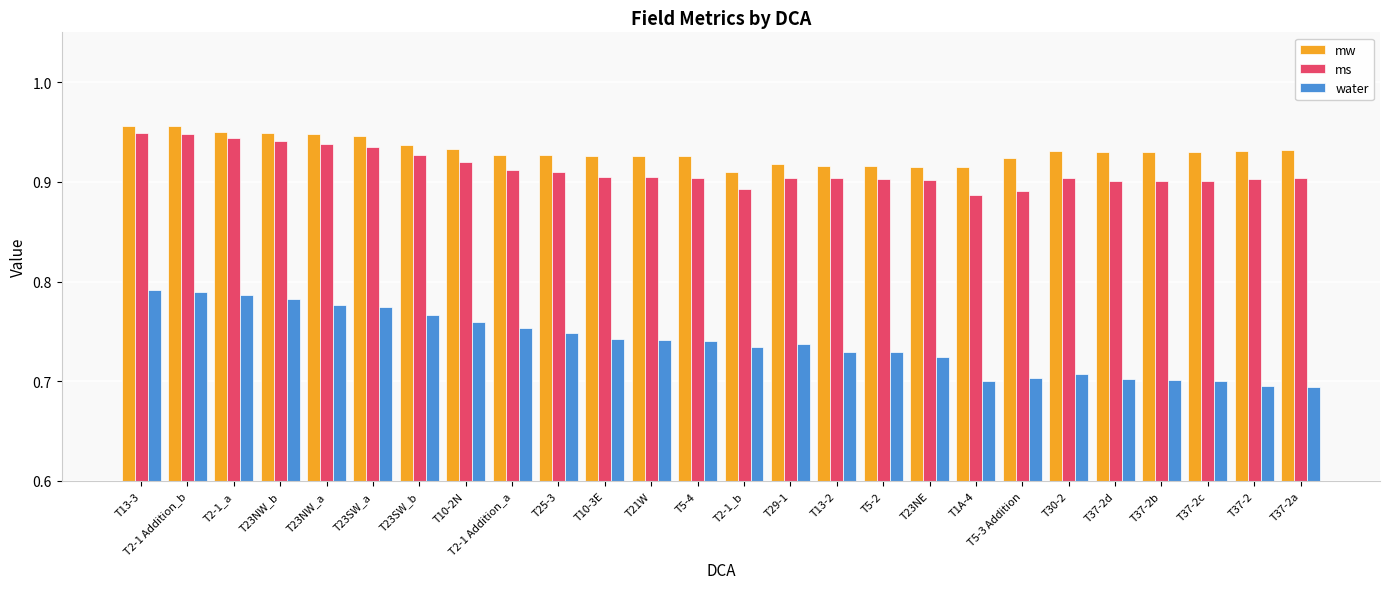

Are the bars grouped side by side (vs. stacked)?

Yes